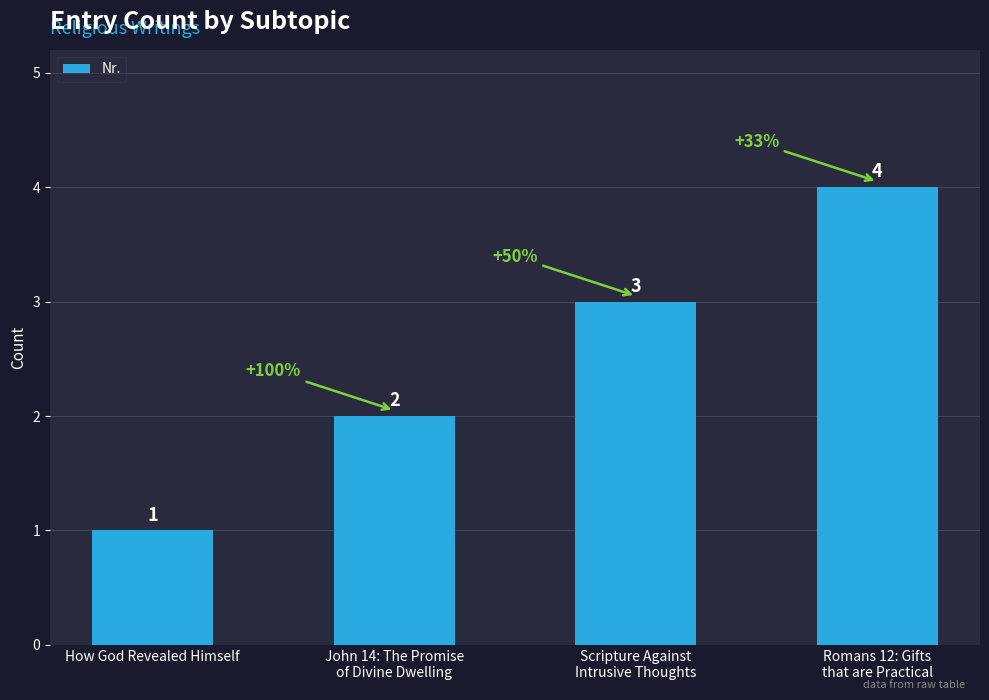

At which label is the value closest to 2?

John 14: The Promise
of Divine Dwelling